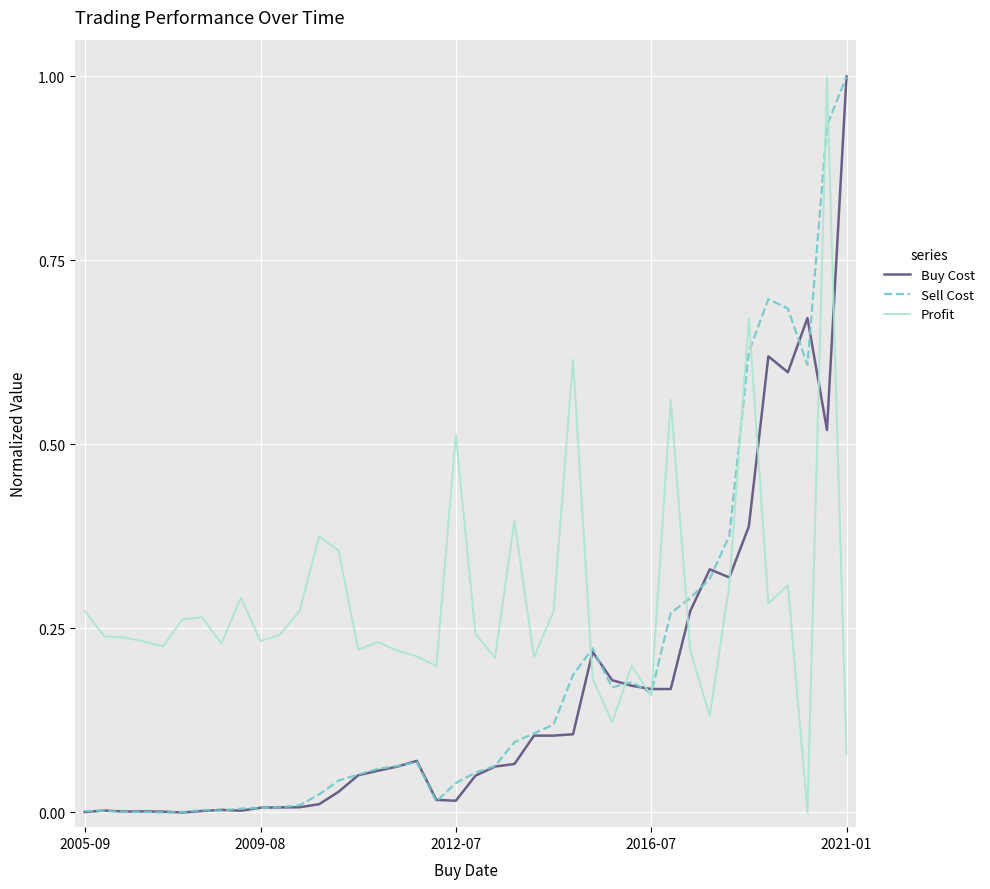

At how many categories does at least one series exceed 0?

40